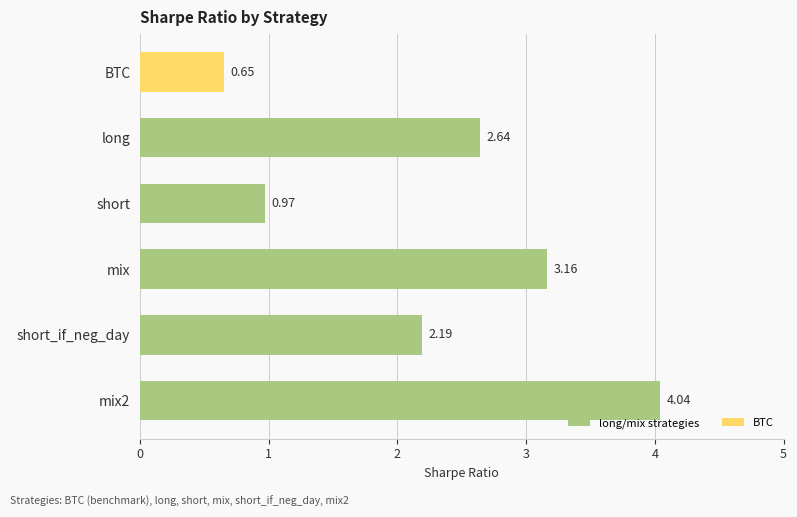

Which category has the highest value across all series?

mix2